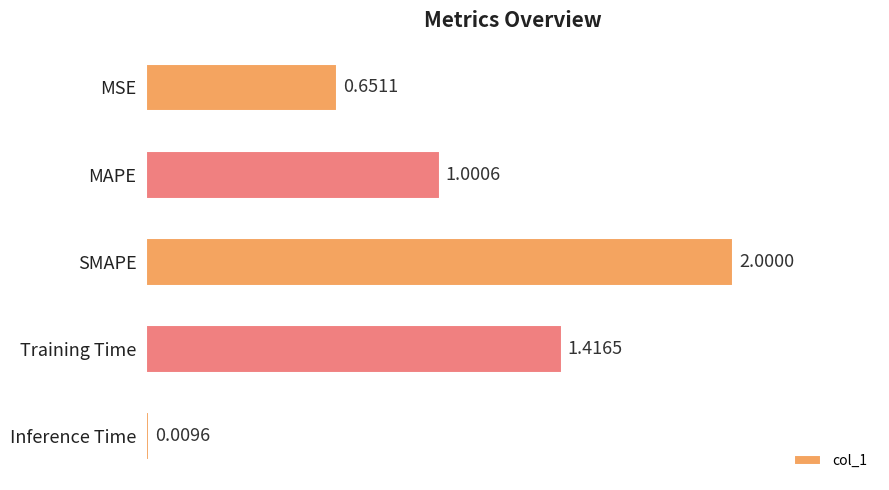

What is the label of the 2nd bar from the bottom?

Training Time